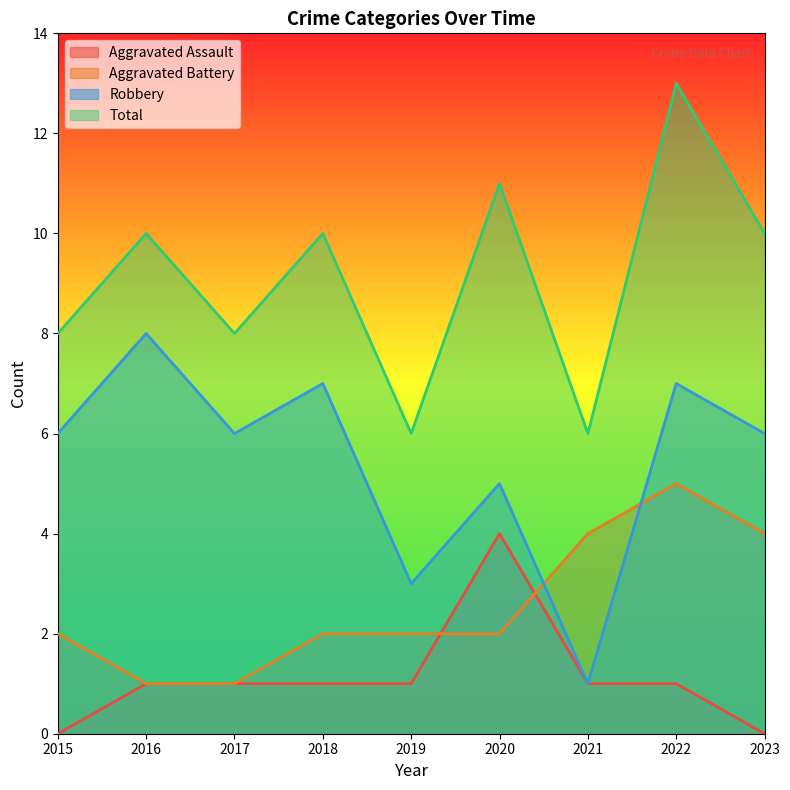

At which label is Robbery closest to 4?

2019